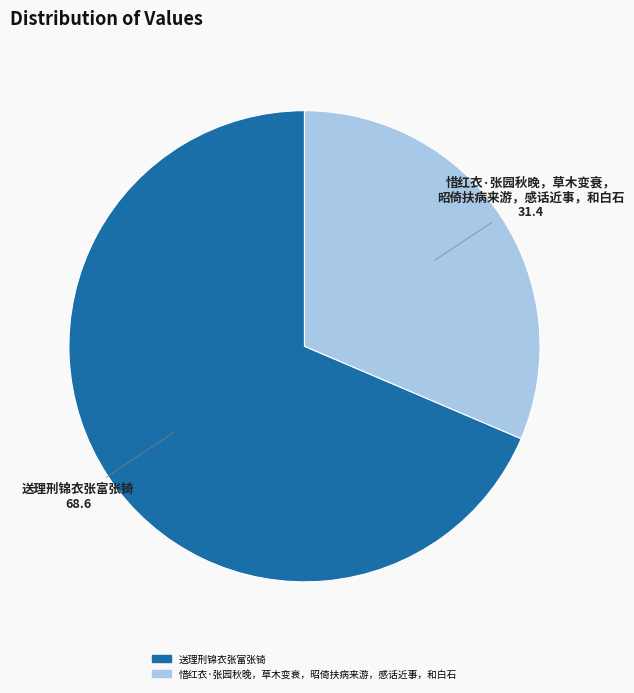

Which category has the biggest portion of the pie?

送理刑锦衣张富张锜